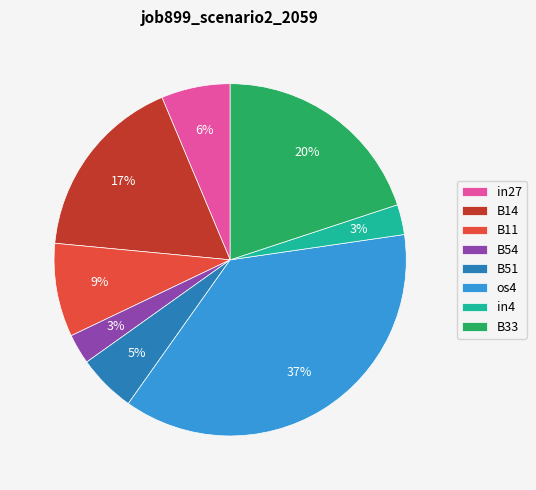

Is there a majority slice in this chart?

No